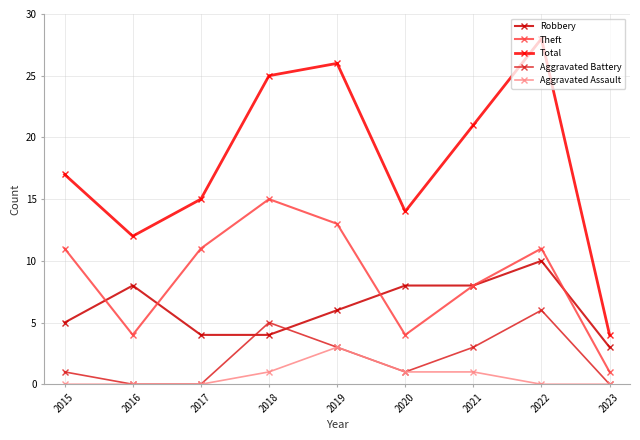

Rank the series by their maximum value, from highest to lowest.

Total, Theft, Robbery, Aggravated Battery, Aggravated Assault